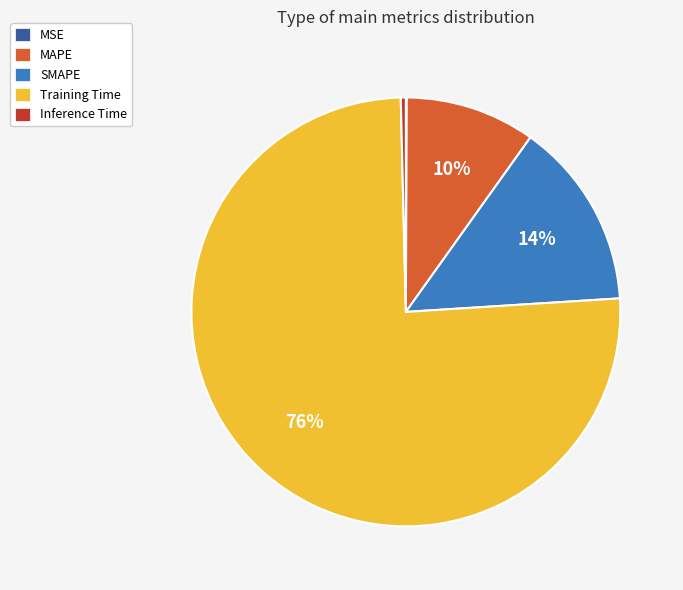

The Training Time slice represents 76% of the pie. True or false?

True